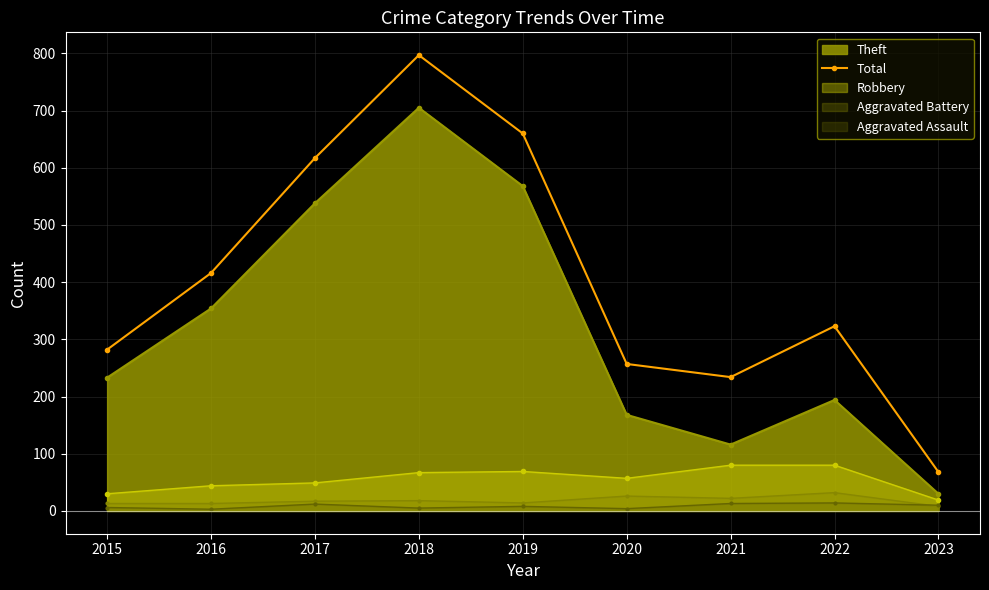

How many data points are above 323?

4